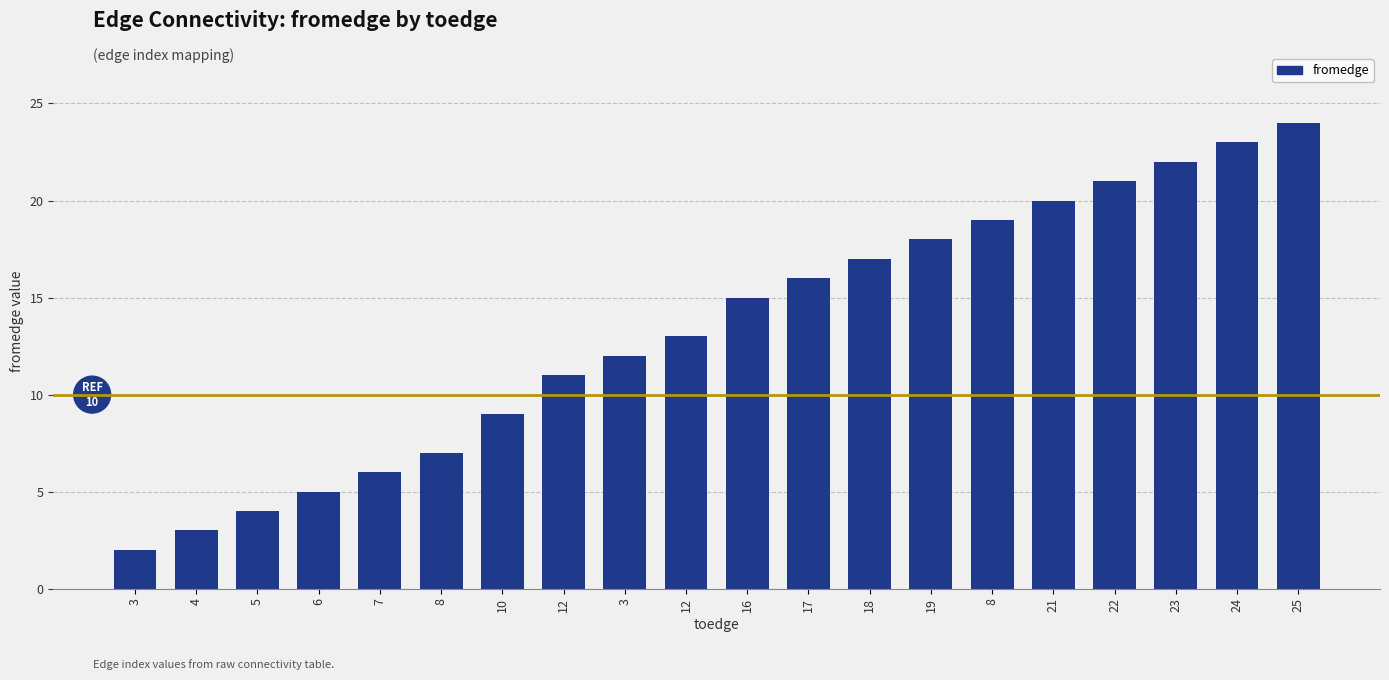

How many bars are there in total?

20